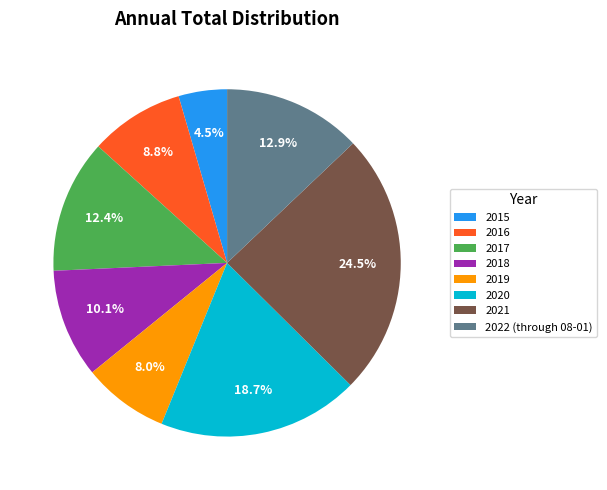

Which category has the smallest portion of the pie?

2015